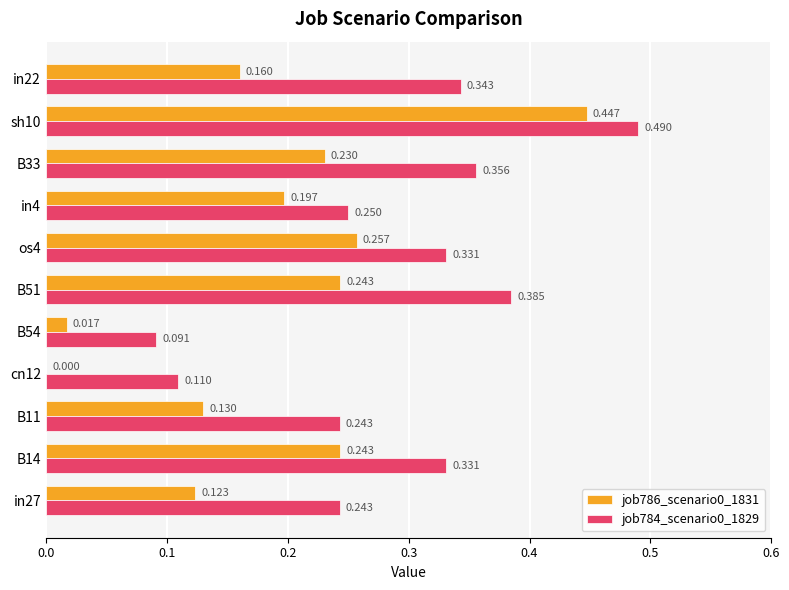

Is the value of job786_scenario0_1831 at in4 greater than the value of job784_scenario0_1829 at in4?

No